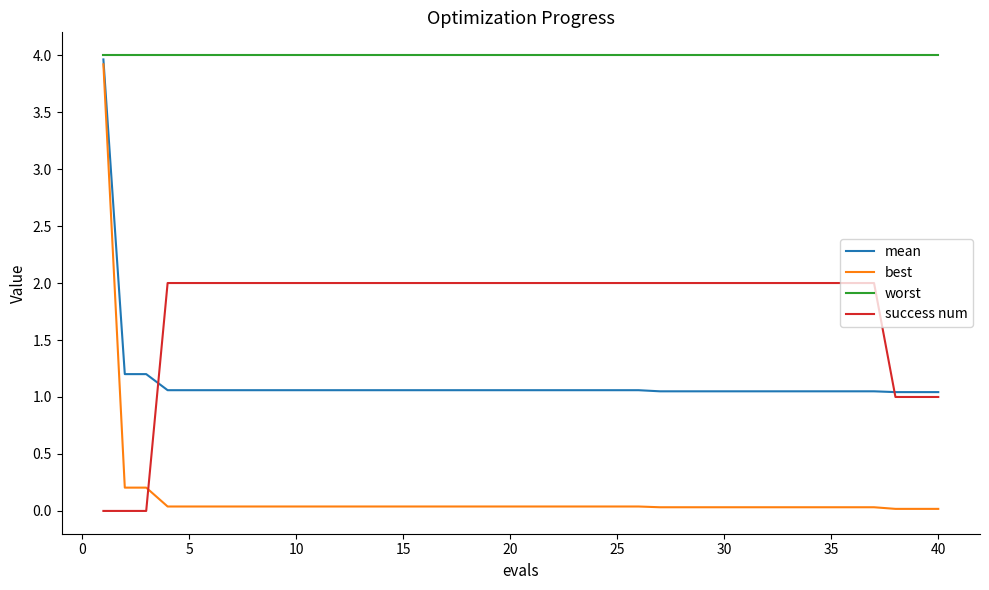

True or false: success num and worst cross at least once.

False